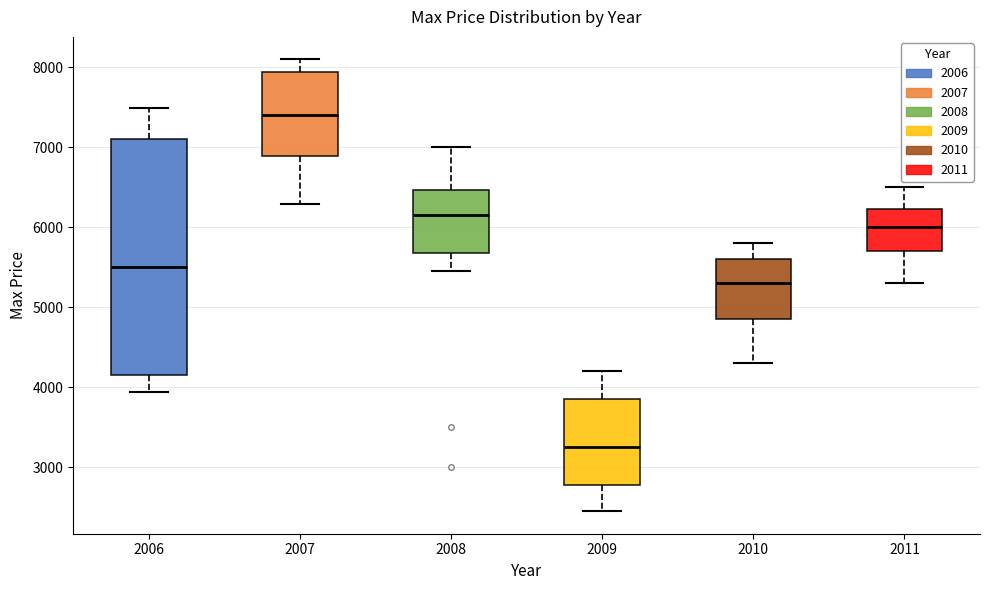

Which box is the tallest, from its lower edge to its upper edge?

2006